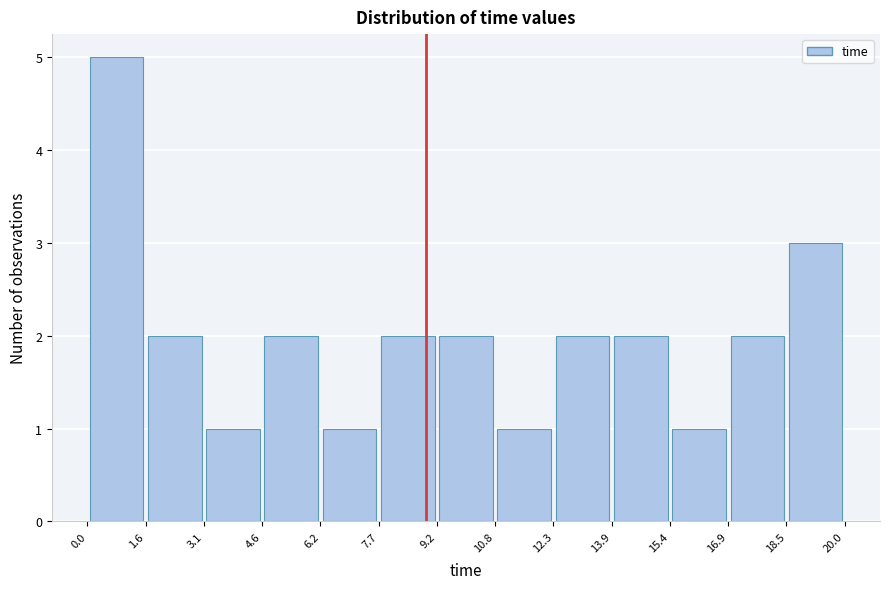

Over which range of the x-axis is the bar tallest?

0.0 to 1.6